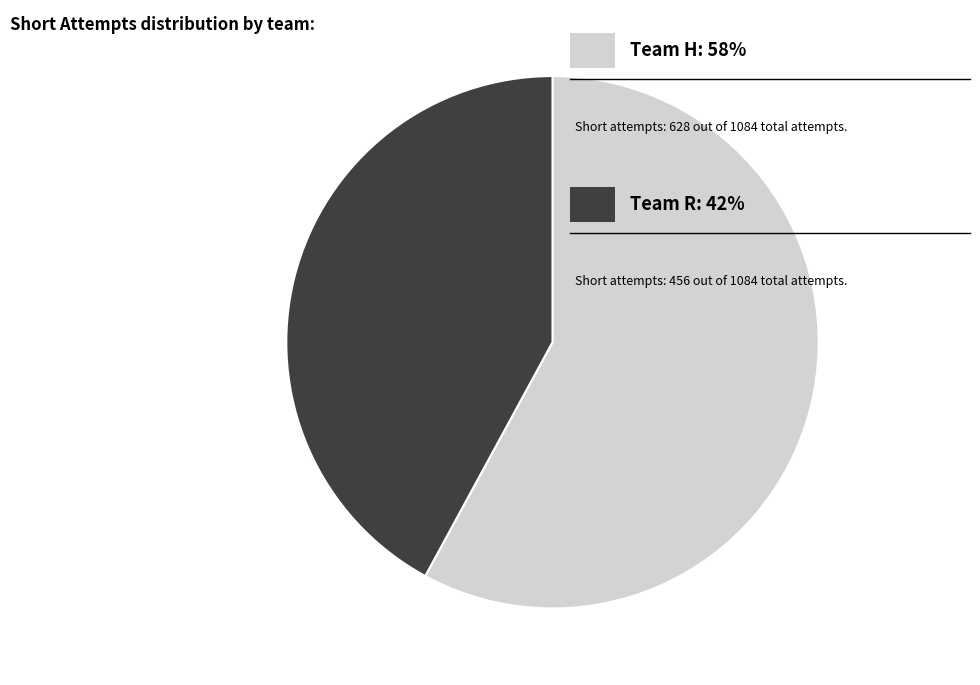

Does any single category account for the majority?

Yes